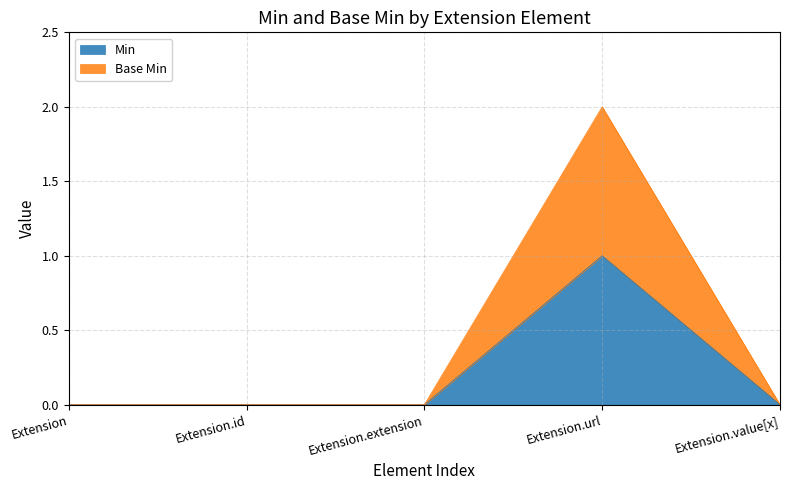

What is the highest value of the Min series?

1